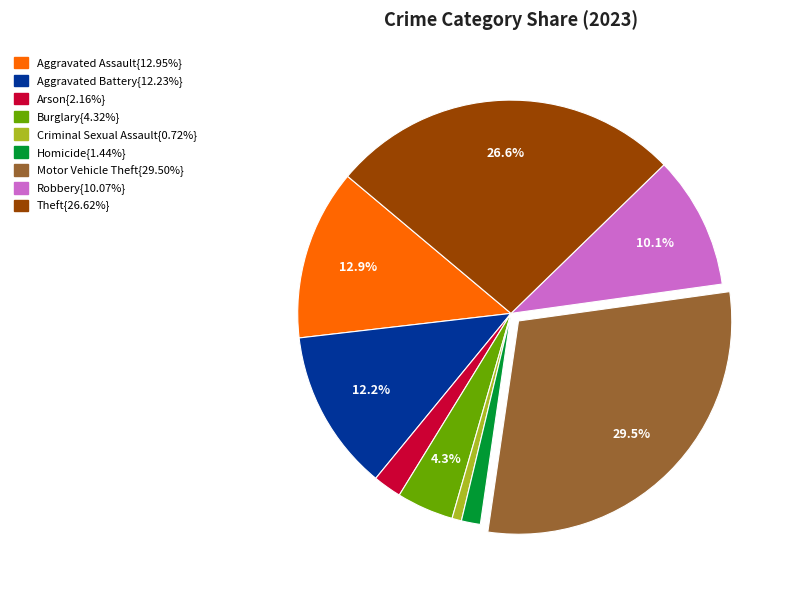

Is there a majority slice in this chart?

No